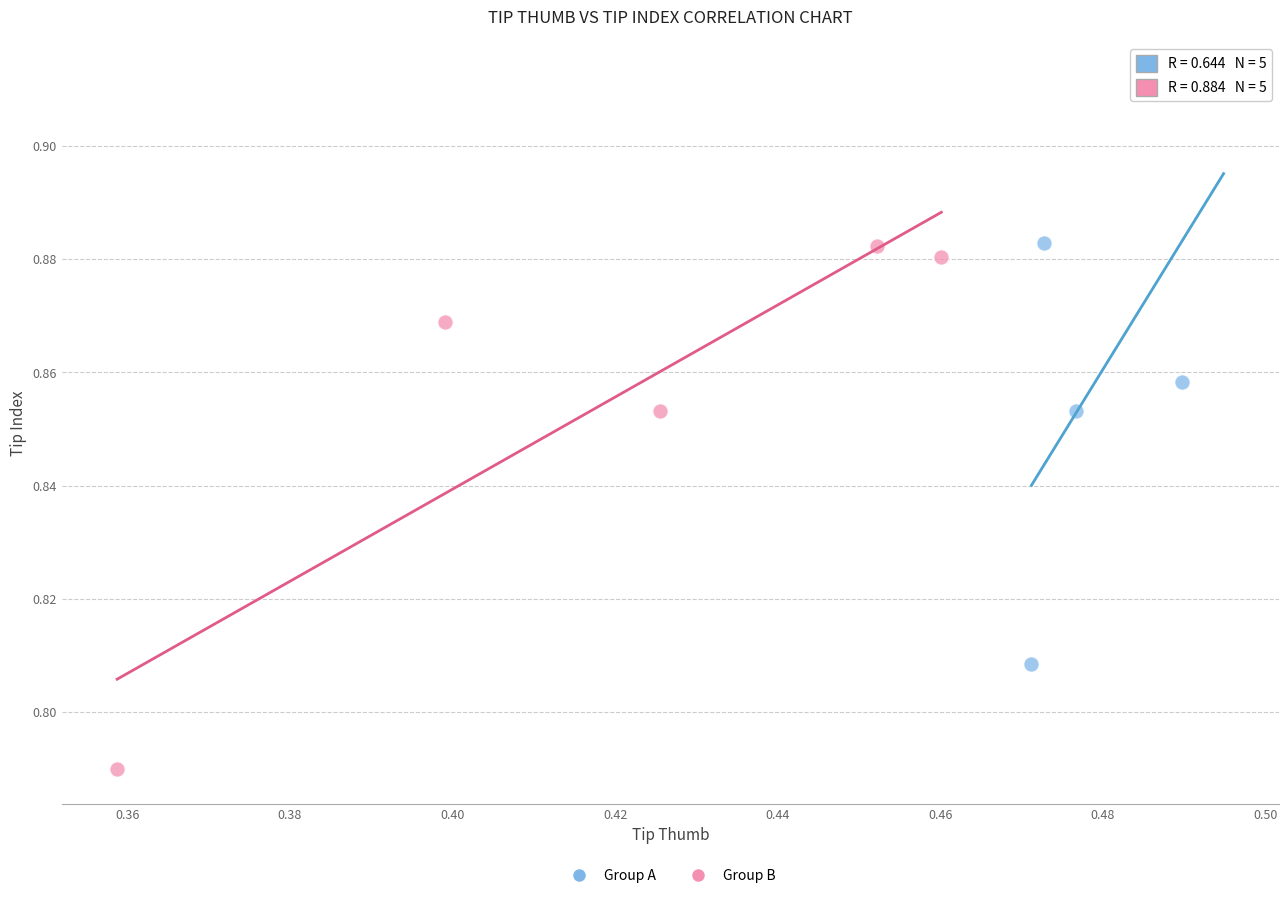

Which series has the largest Y range (max minus min)?

Group A